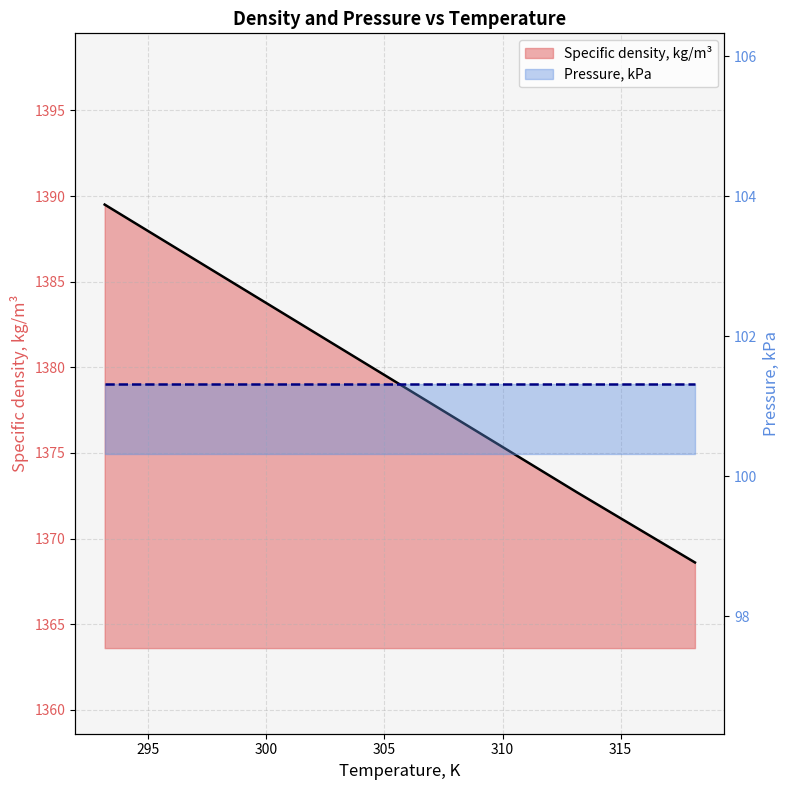

What is the value of the 4th point from the left?

1376.9